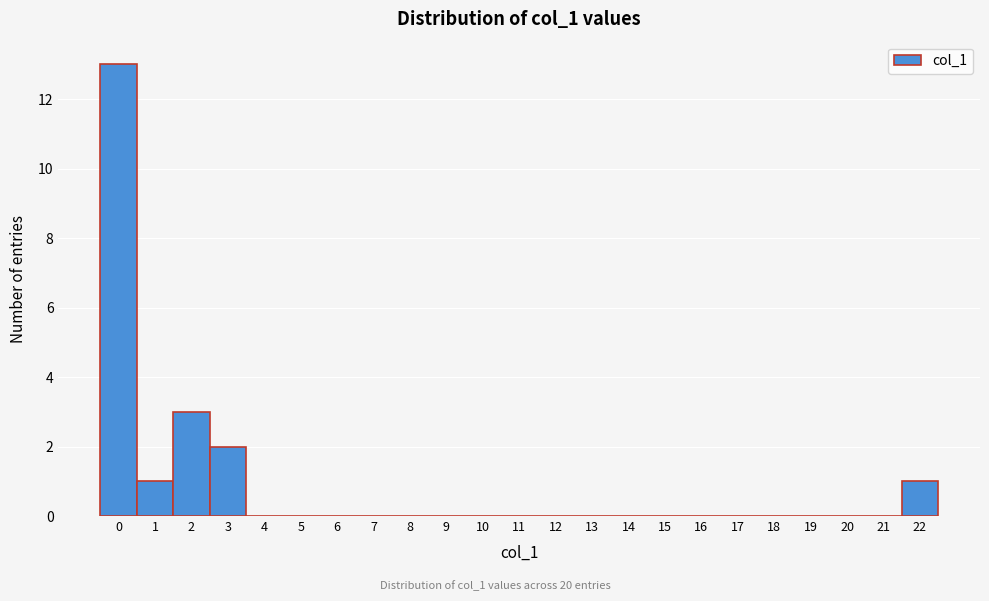

Reading left to right, transcribe this chart: for each bar, give the range it covers on the x-axis and its height. The values are not printed on the chart, so give them approximately, as read against the axis.

-0.5 to 0.5: 13
0.5 to 1.5: 1
1.5 to 2.5: 3
2.5 to 3.5: 2
3.5 to 4.5: 0
4.5 to 5.5: 0
5.5 to 6.5: 0
6.5 to 7.5: 0
7.5 to 8.5: 0
8.5 to 9.5: 0
9.5 to 10.5: 0
10.5 to 11.5: 0
11.5 to 12.5: 0
12.5 to 13.5: 0
13.5 to 14.5: 0
14.5 to 15.5: 0
15.5 to 16.5: 0
16.5 to 17.5: 0
17.5 to 18.5: 0
18.5 to 19.5: 0
19.5 to 20.5: 0
20.5 to 21.5: 0
21.5 to 22.5: 1